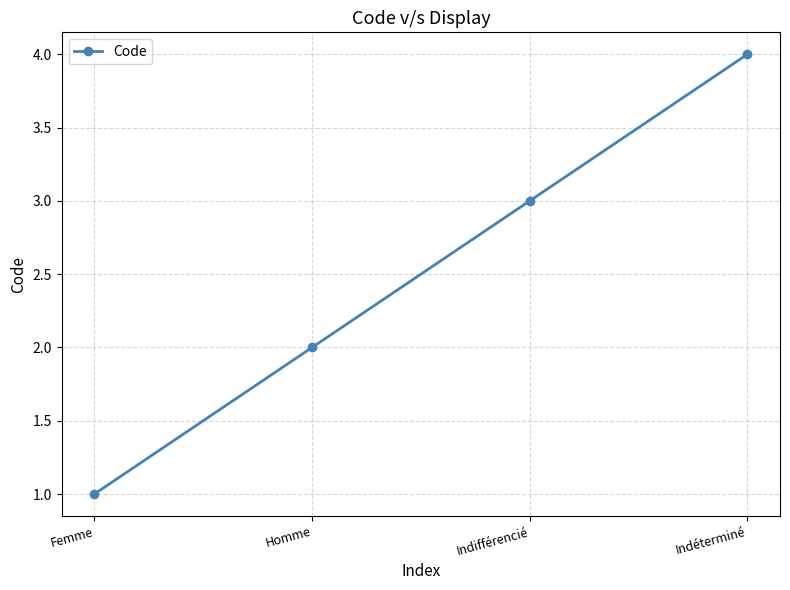

Rank the categories by value from lowest to highest.

Femme, Homme, Indifférencié, Indéterminé